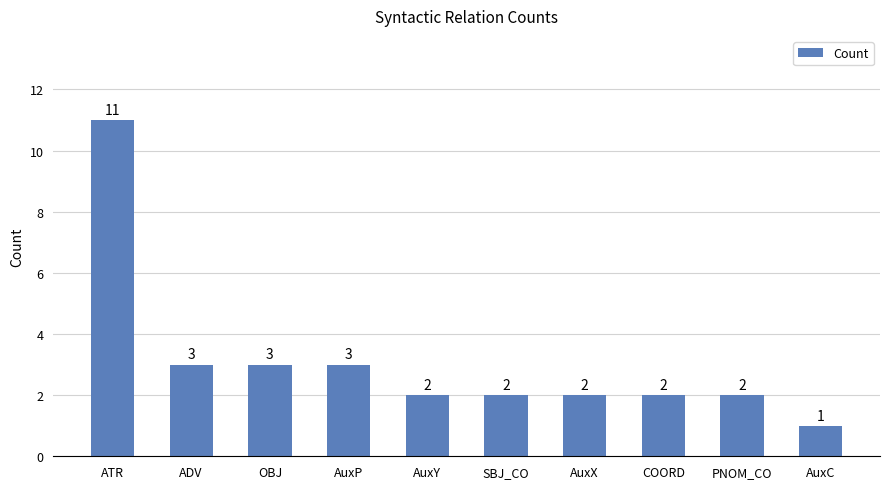

Are the bars horizontal?

No